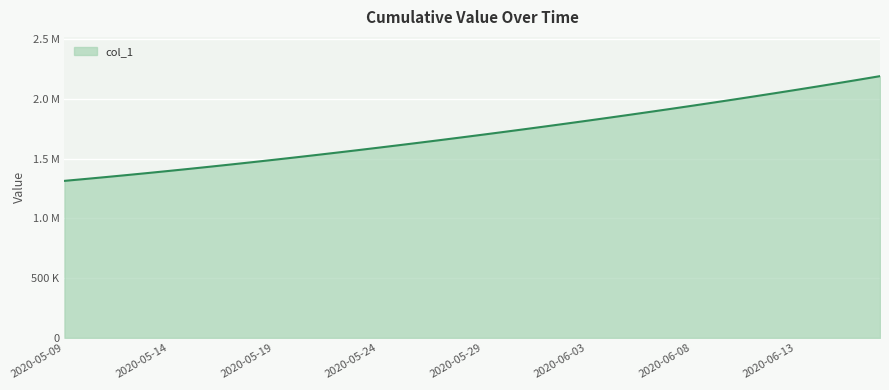

At which label is the value closest to 1753641?

2020-05-31